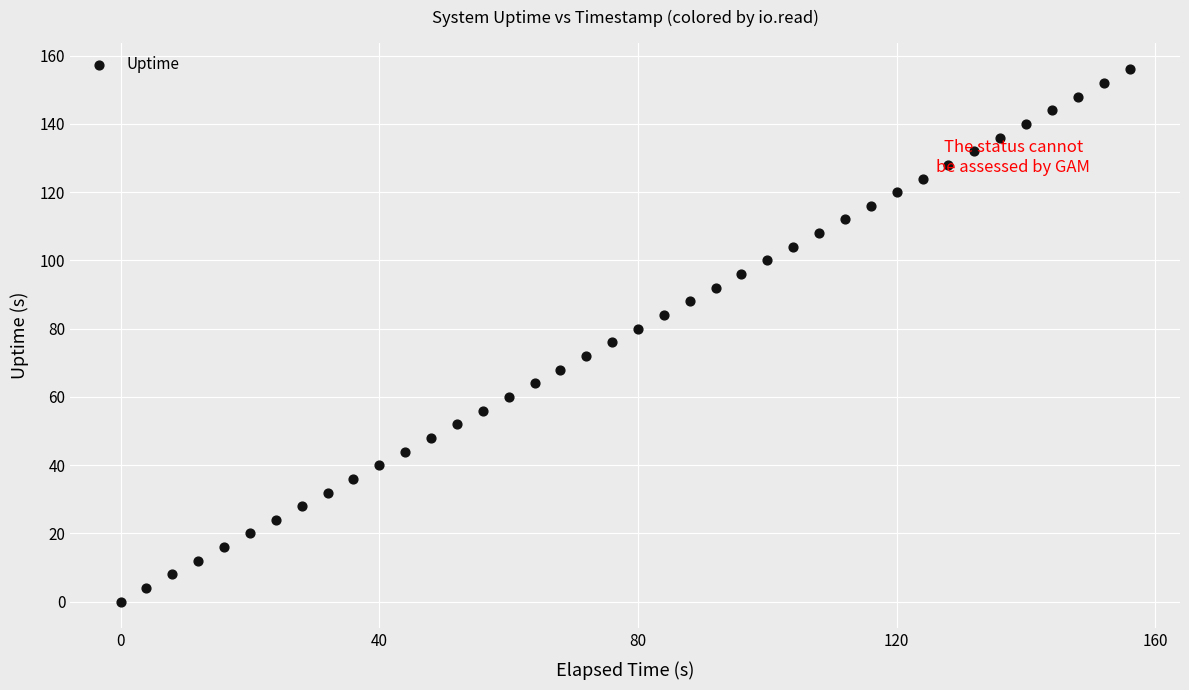

What is the range of X values (max minus min)?

156